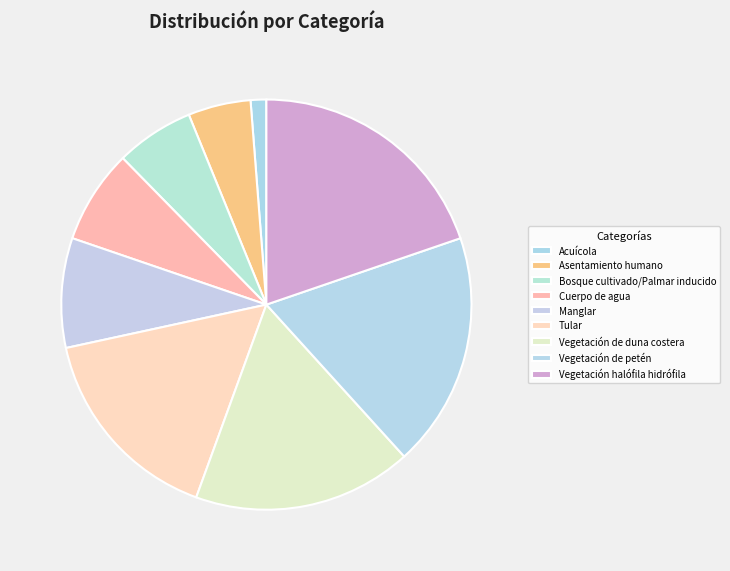

Is there any slice that represents more than half of the pie?

No